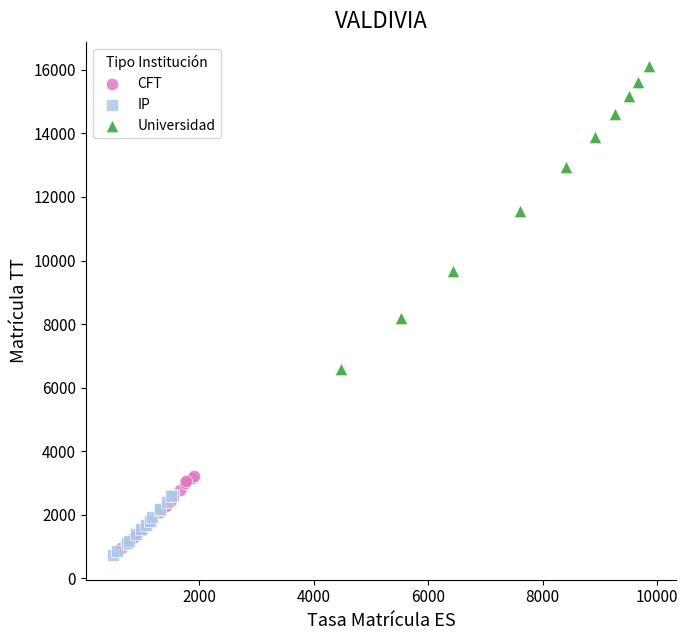

Which series reaches the minimum Y coordinate?

IP